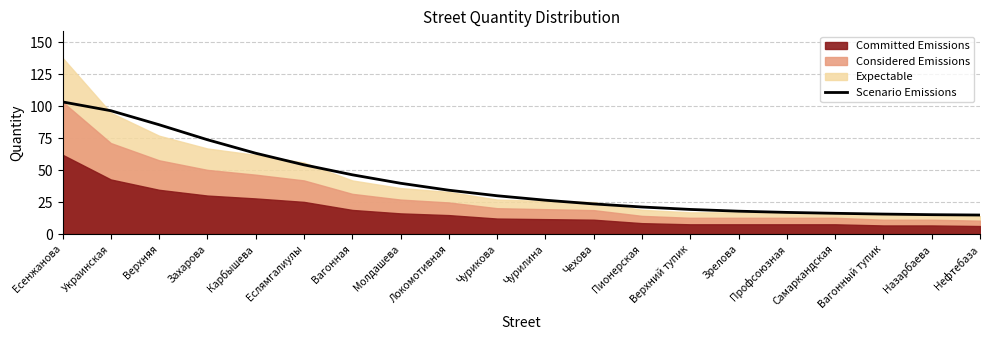

Reading left to right, transcribe all the data shown in this chart.

Есенжанова=103.5	Украинская=96.6	Верхняя=85.6	Захарова=73.9	Карбышева=63.3	Еслямгалиулы=54.2	Вагонная=46.4	Молдашева=39.8	Локомотивная=34.3	Чурикова=30.0	Чурилина=26.5	Чехова=23.6	Пионерская=21.2	Верхний тупик=19.3	Зрелова=17.9	Профсоюзная=17.0	Самаркандская=16.3	Вагонный тупик=15.7	Назарбаева=15.2	Нефтебаза=14.9